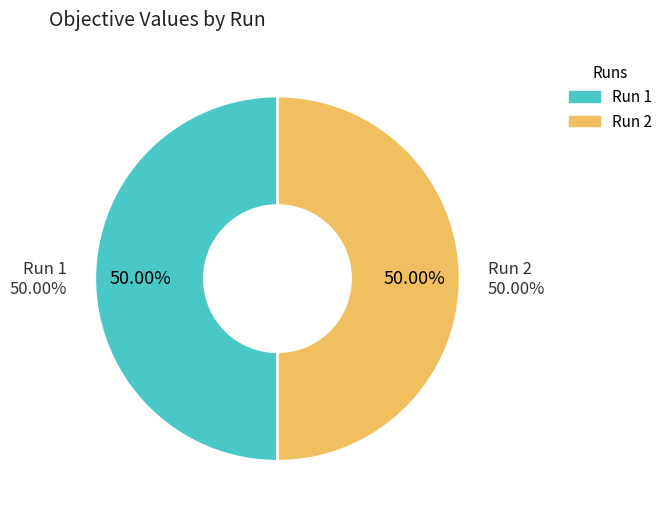

Is there any slice that represents more than half of the pie?

Yes